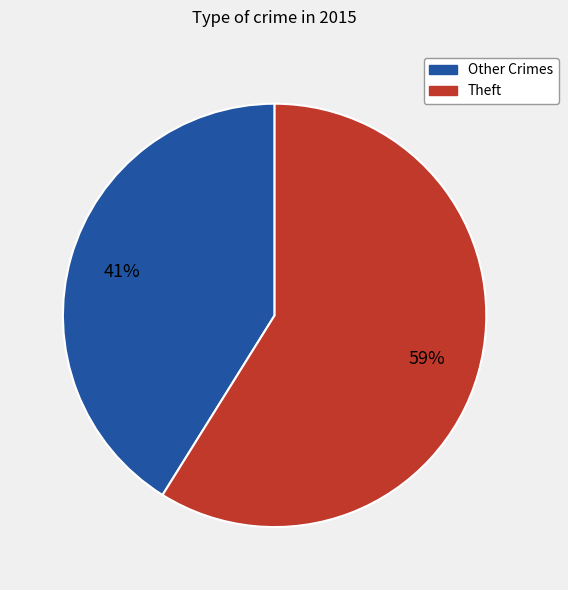

To the nearest percent, what portion does Theft represent?

59%